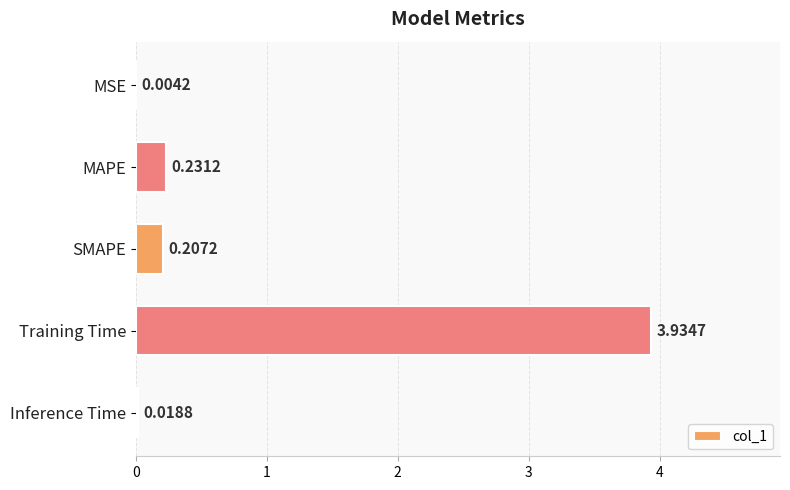

What is the change in value from MSE to MAPE?

+0.2